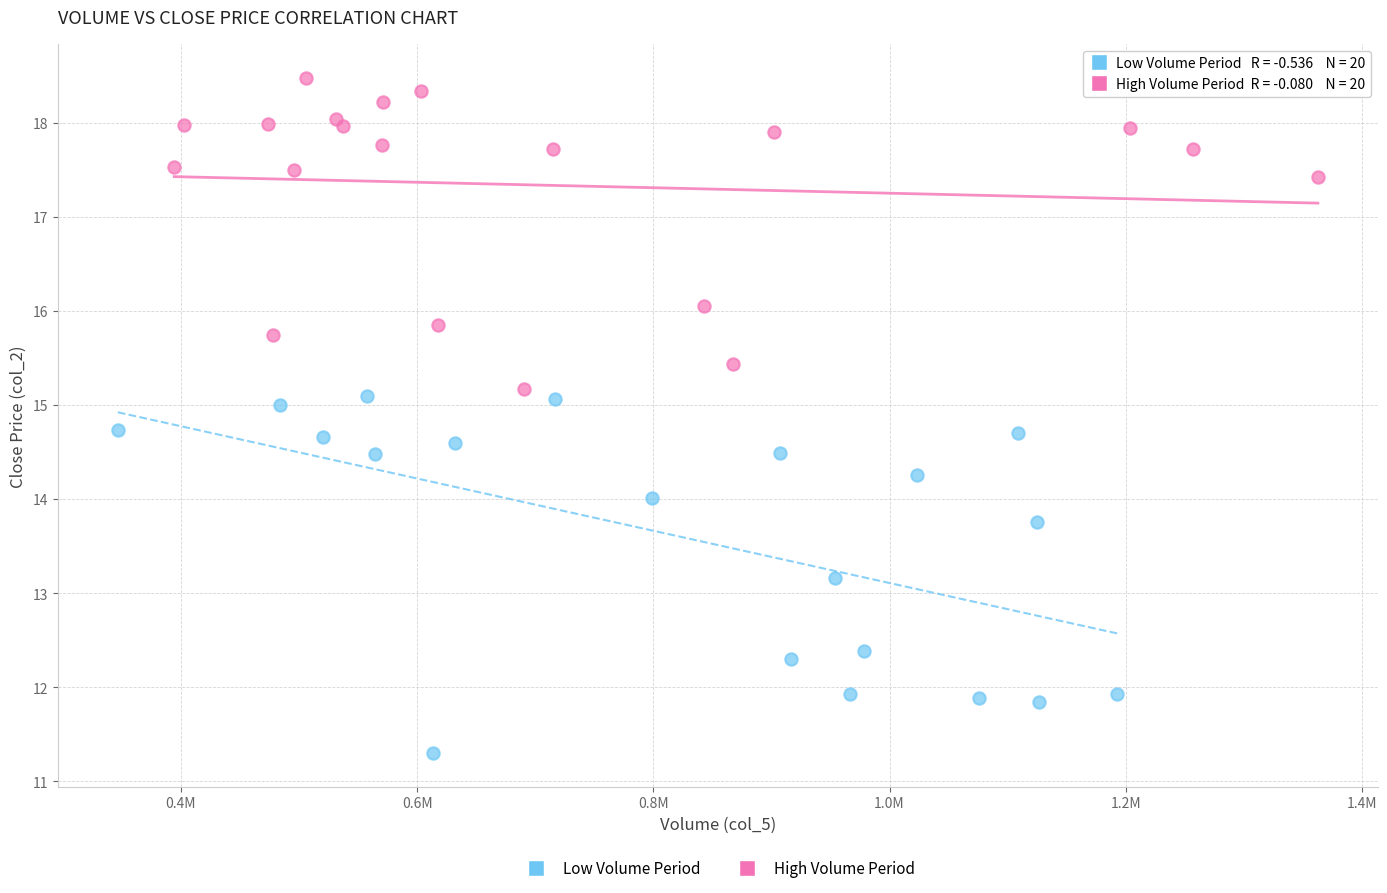

Which series reaches the minimum Y coordinate?

Low Volume Period